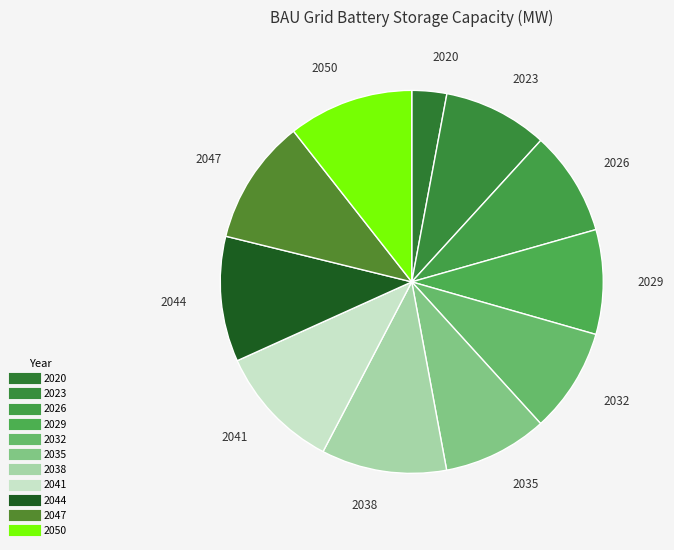

Count the number of slices in the pie.

11